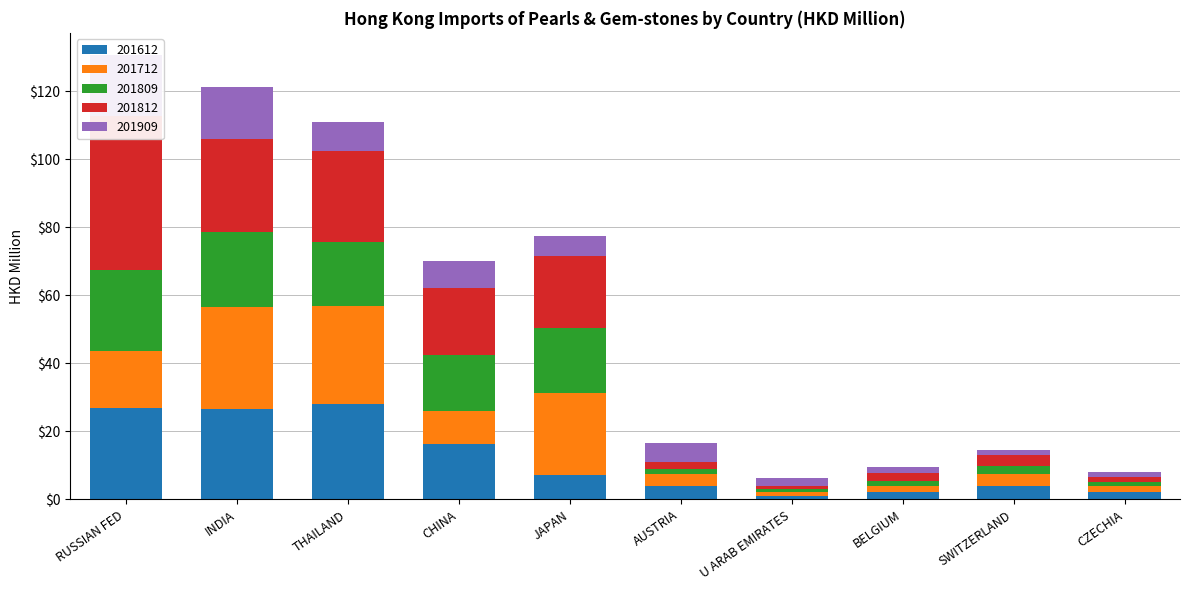

What is the label of the 6th bar from the left?

AUSTRIA